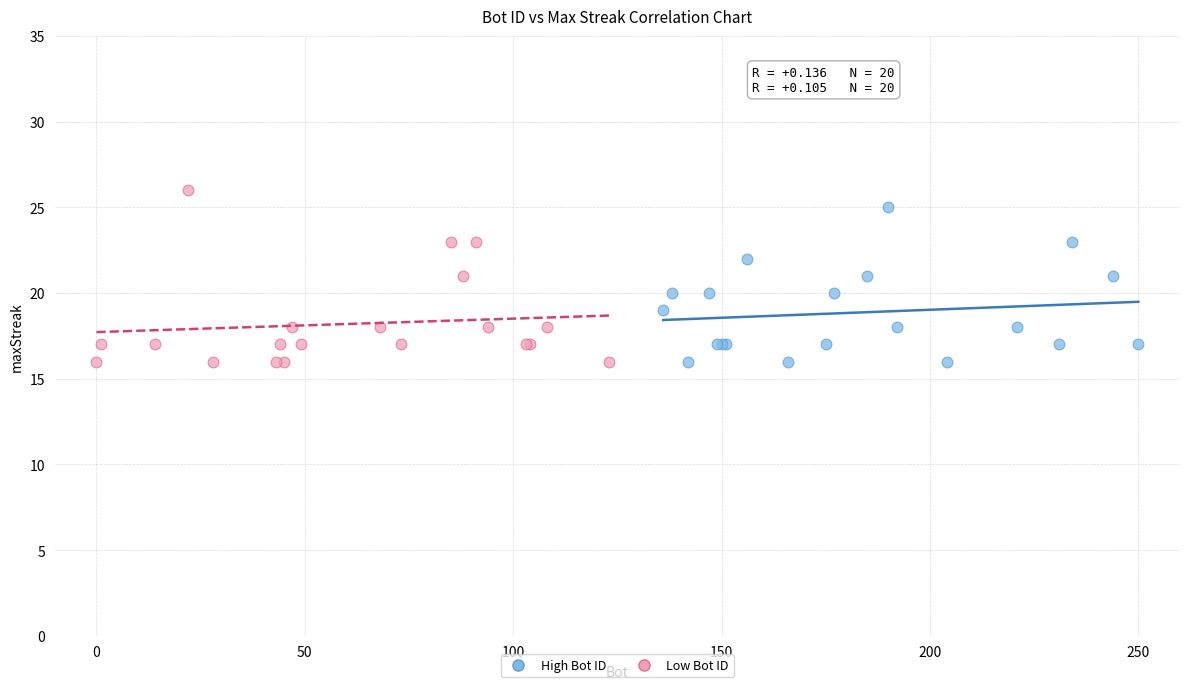

Which series contains the highest Y value?

Low Bot ID